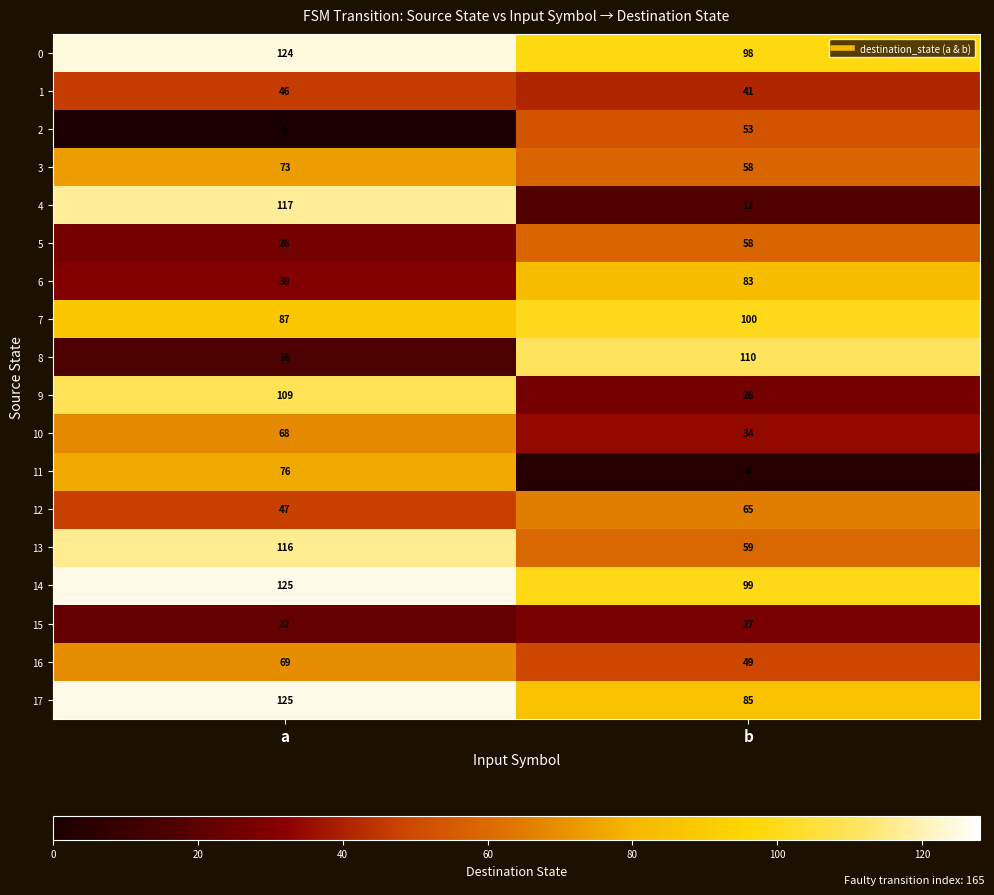

What is the highest value of the 7 series?

100